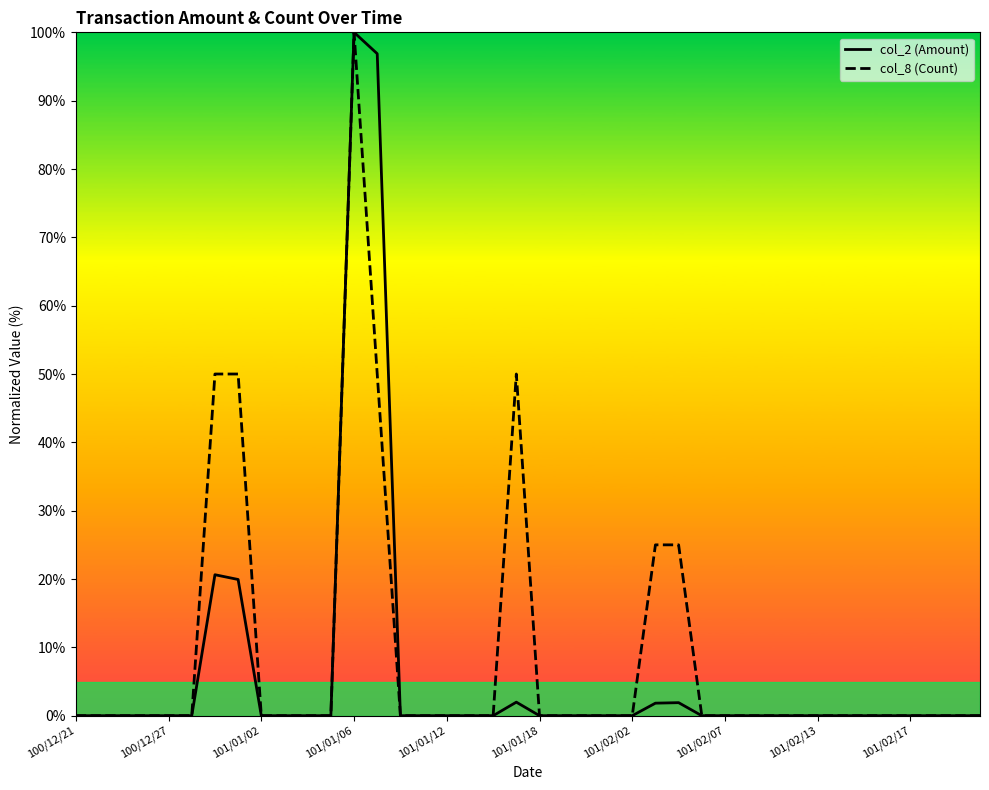

What is the greatest value displayed?

100.0